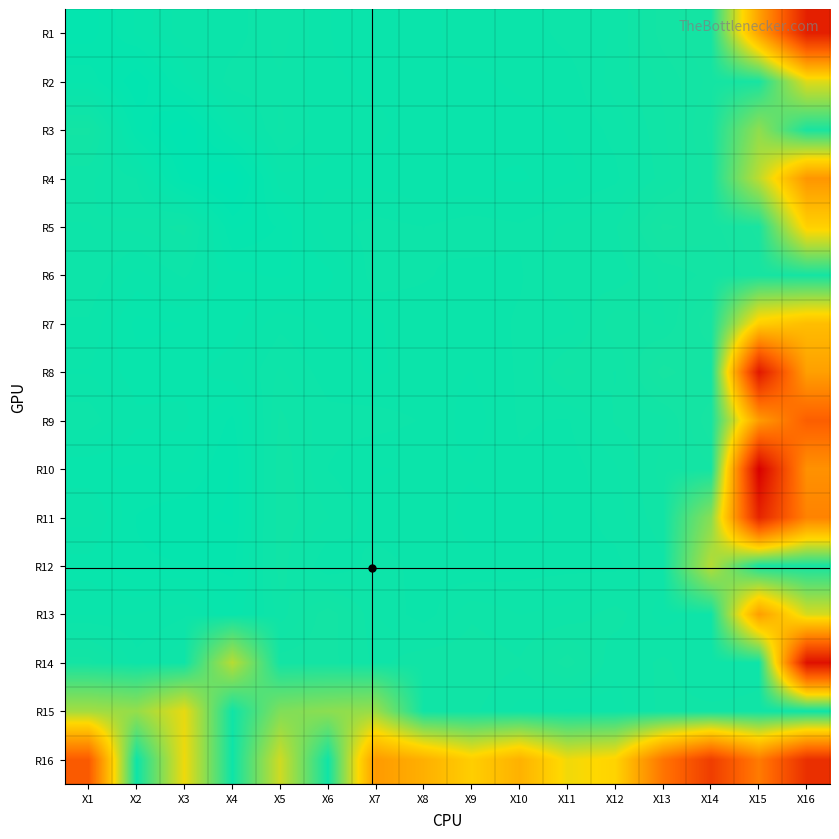

Which category has the lowest value across all series?

X15